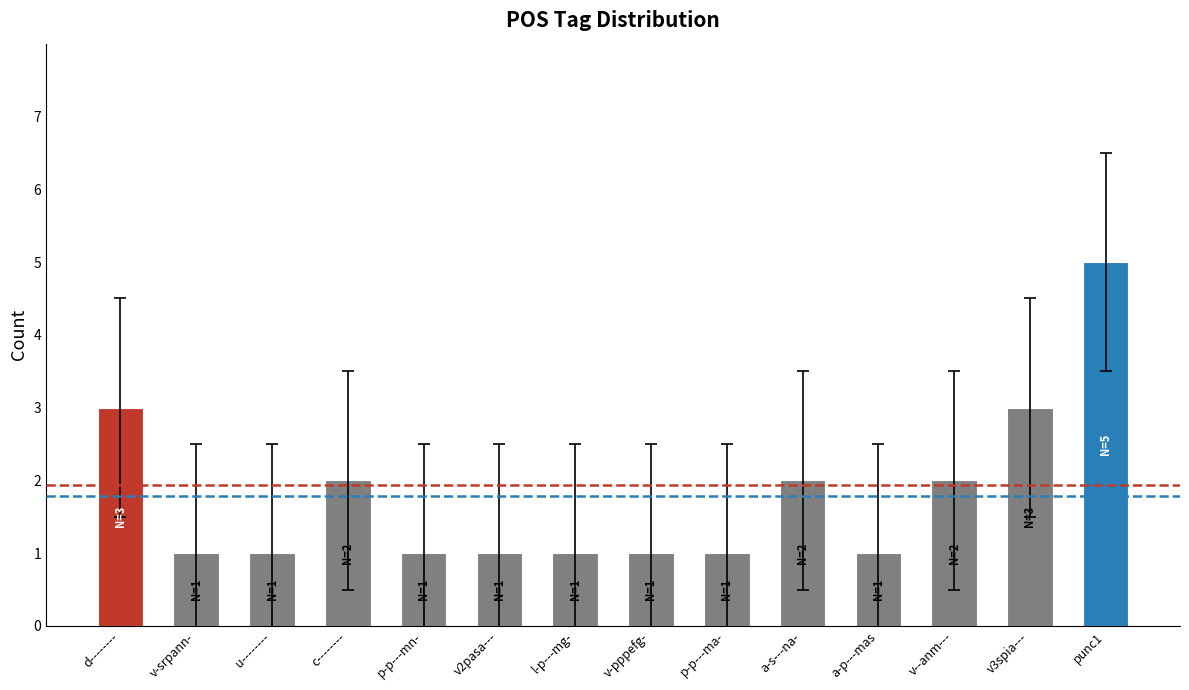

What is the approximate value at d--------?

3